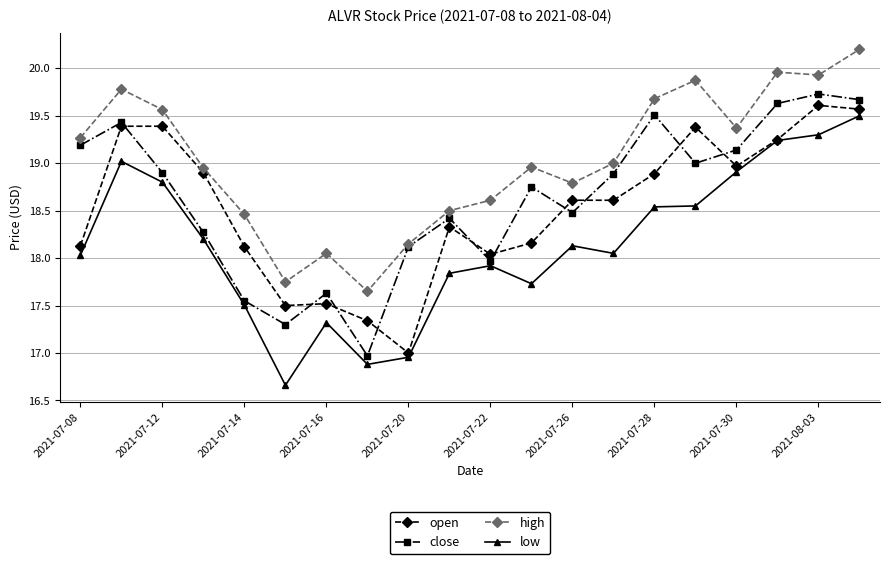

What is the difference between the second highest and second lowest values in the low series?

2.4